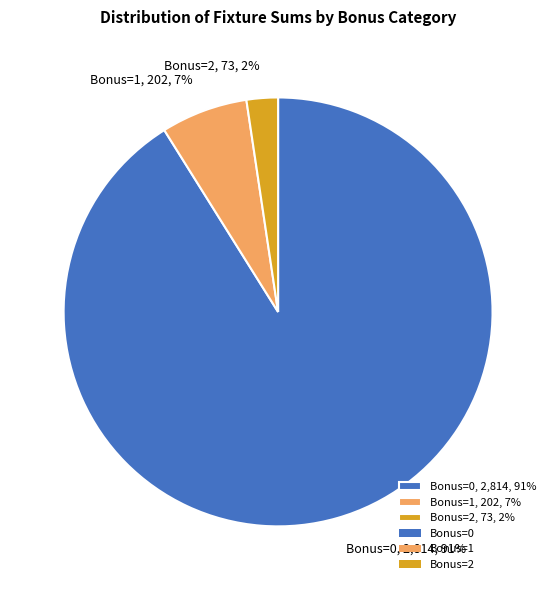

Between Bonus=0, 2,814, 91% and Bonus=2, 73, 2%, which is larger?

Bonus=0, 2,814, 91%